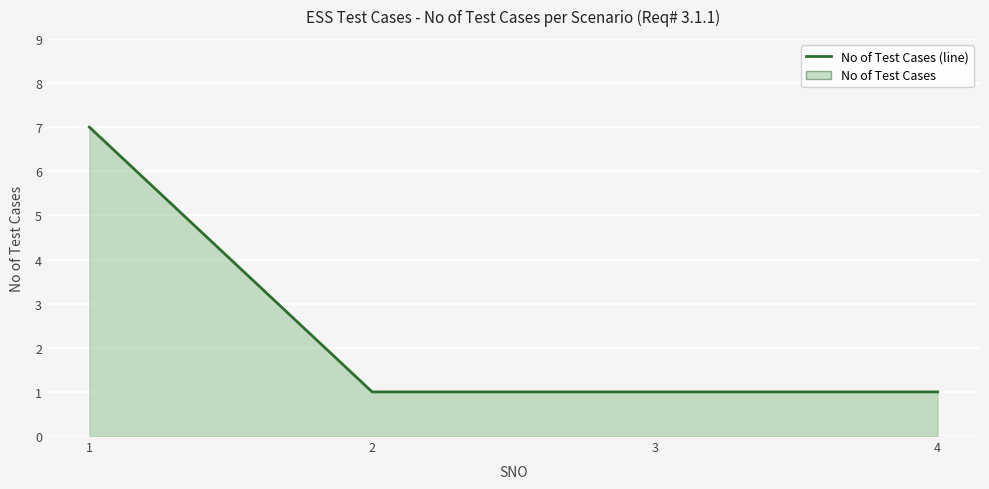

What is the maximum value shown in the chart?

7